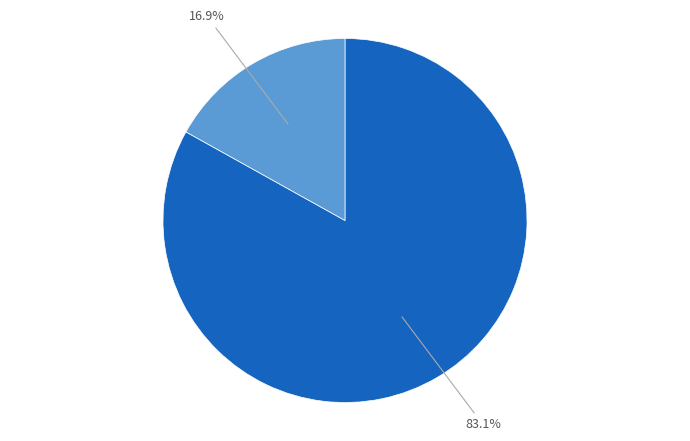

Is there any slice that represents more than half of the pie?

Yes